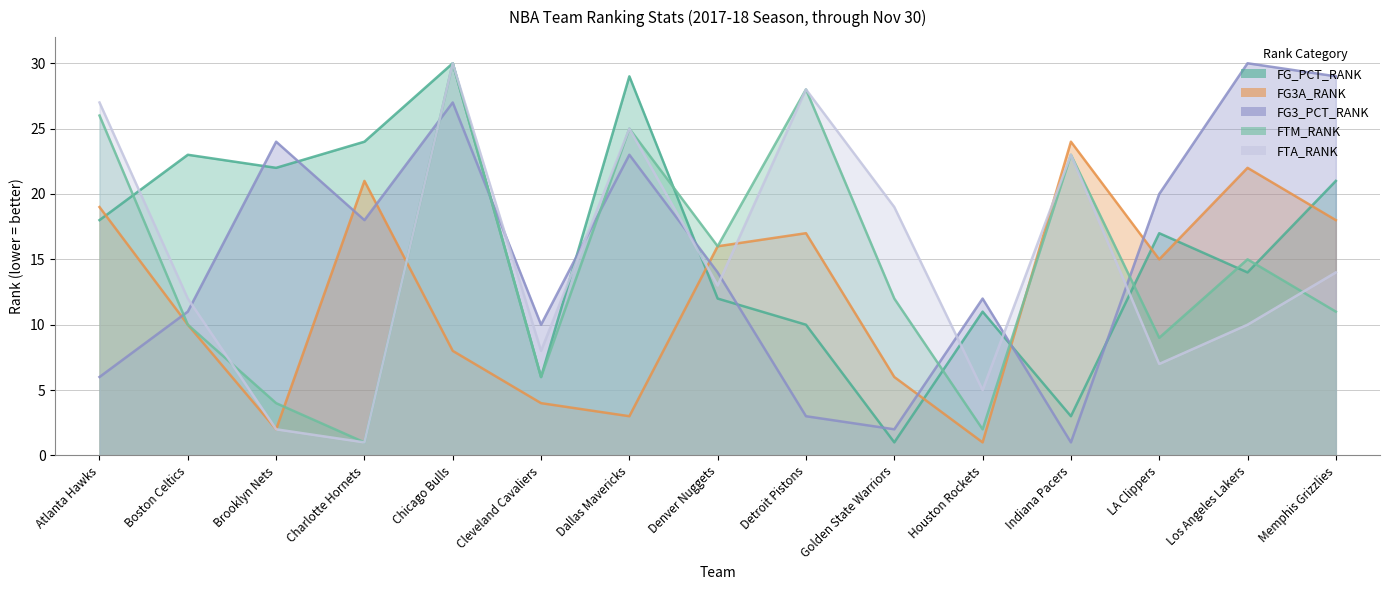

Reading left to right, transcribe all the data shown in this chart.

FG_PCT_RANK: Atlanta Hawks=18	Boston Celtics=23	Brooklyn Nets=22	Charlotte Hornets=24	Chicago Bulls=30	Cleveland Cavaliers=6	Dallas Mavericks=29	Denver Nuggets=12	Detroit Pistons=10	Golden State Warriors=1	Houston Rockets=11	Indiana Pacers=3	LA Clippers=17	Los Angeles Lakers=14	Memphis Grizzlies=21
FG3A_RANK: Atlanta Hawks=19	Boston Celtics=10	Brooklyn Nets=2	Charlotte Hornets=21	Chicago Bulls=8	Cleveland Cavaliers=4	Dallas Mavericks=3	Denver Nuggets=16	Detroit Pistons=17	Golden State Warriors=6	Houston Rockets=1	Indiana Pacers=24	LA Clippers=15	Los Angeles Lakers=22	Memphis Grizzlies=18
FG3_PCT_RANK: Atlanta Hawks=6	Boston Celtics=11	Brooklyn Nets=24	Charlotte Hornets=18	Chicago Bulls=27	Cleveland Cavaliers=10	Dallas Mavericks=23	Denver Nuggets=14	Detroit Pistons=3	Golden State Warriors=2	Houston Rockets=12	Indiana Pacers=1	LA Clippers=20	Los Angeles Lakers=30	Memphis Grizzlies=29
FTM_RANK: Atlanta Hawks=26	Boston Celtics=10	Brooklyn Nets=4	Charlotte Hornets=1	Chicago Bulls=30	Cleveland Cavaliers=6	Dallas Mavericks=25	Denver Nuggets=16	Detroit Pistons=28	Golden State Warriors=12	Houston Rockets=2	Indiana Pacers=23	LA Clippers=9	Los Angeles Lakers=15	Memphis Grizzlies=11
FTA_RANK: Atlanta Hawks=27	Boston Celtics=12	Brooklyn Nets=2	Charlotte Hornets=1	Chicago Bulls=30	Cleveland Cavaliers=8	Dallas Mavericks=25	Denver Nuggets=13	Detroit Pistons=28	Golden State Warriors=19	Houston Rockets=5	Indiana Pacers=23	LA Clippers=7	Los Angeles Lakers=10	Memphis Grizzlies=14